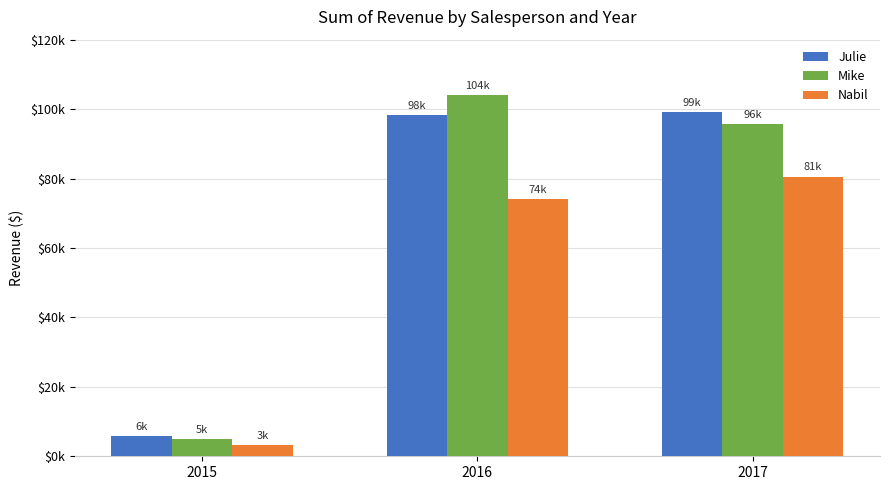

Rank the categories by Nabil value from lowest to highest.

2015, 2016, 2017